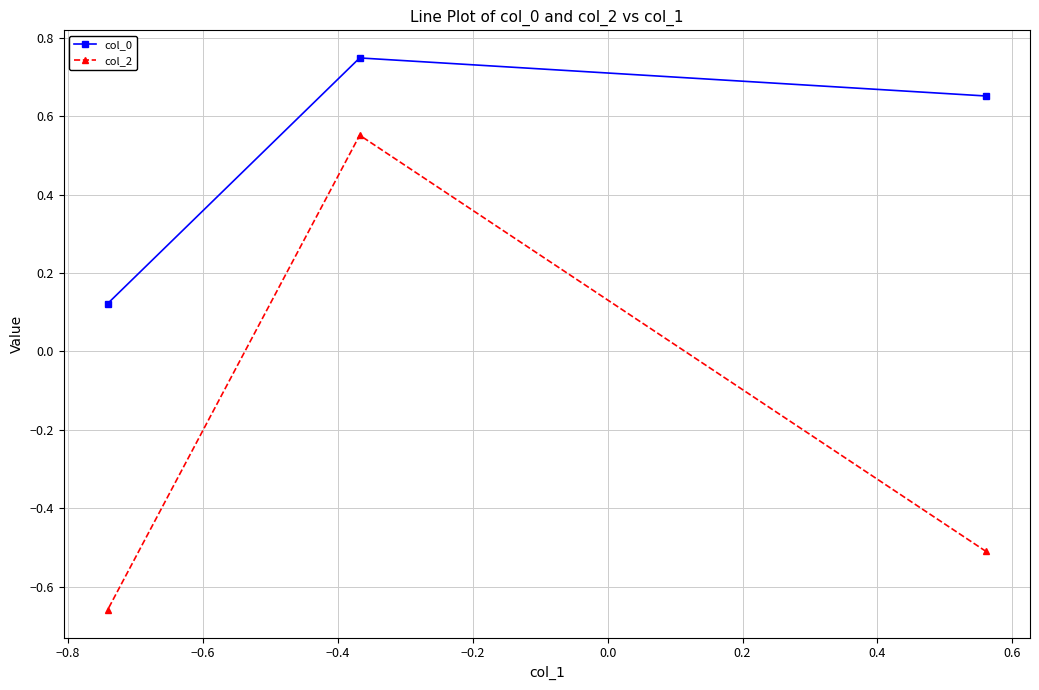

Which series has the largest range (max minus min)?

col_2